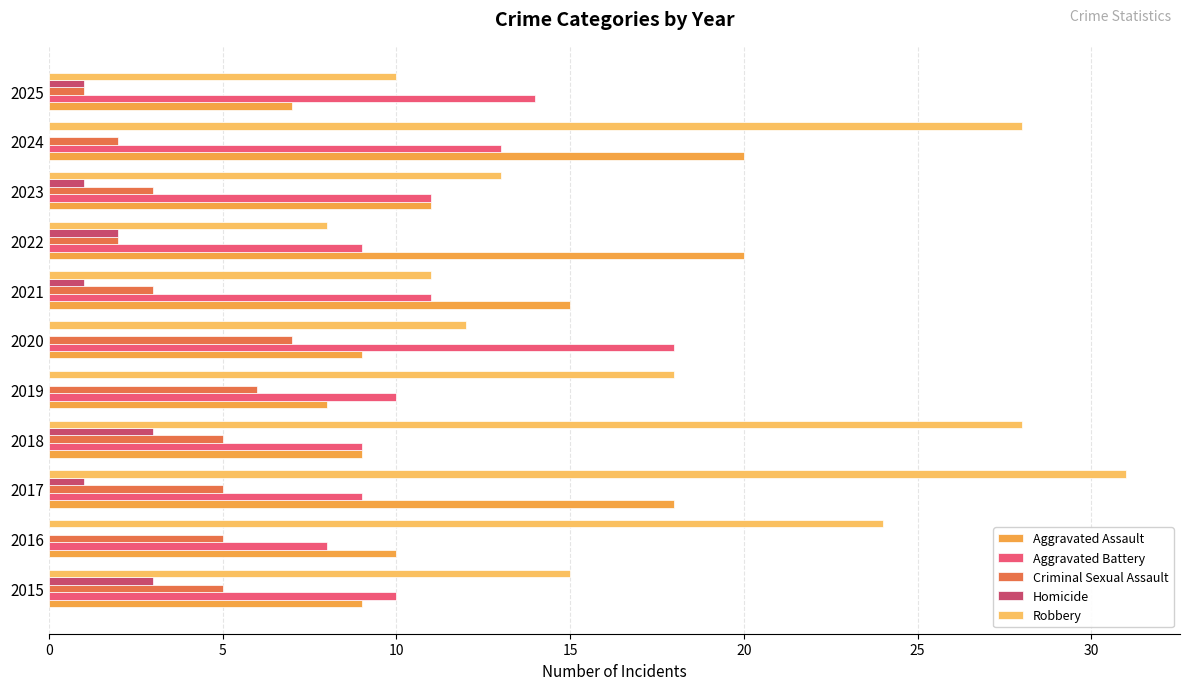

Which category has the highest value in the Robbery series?

2017